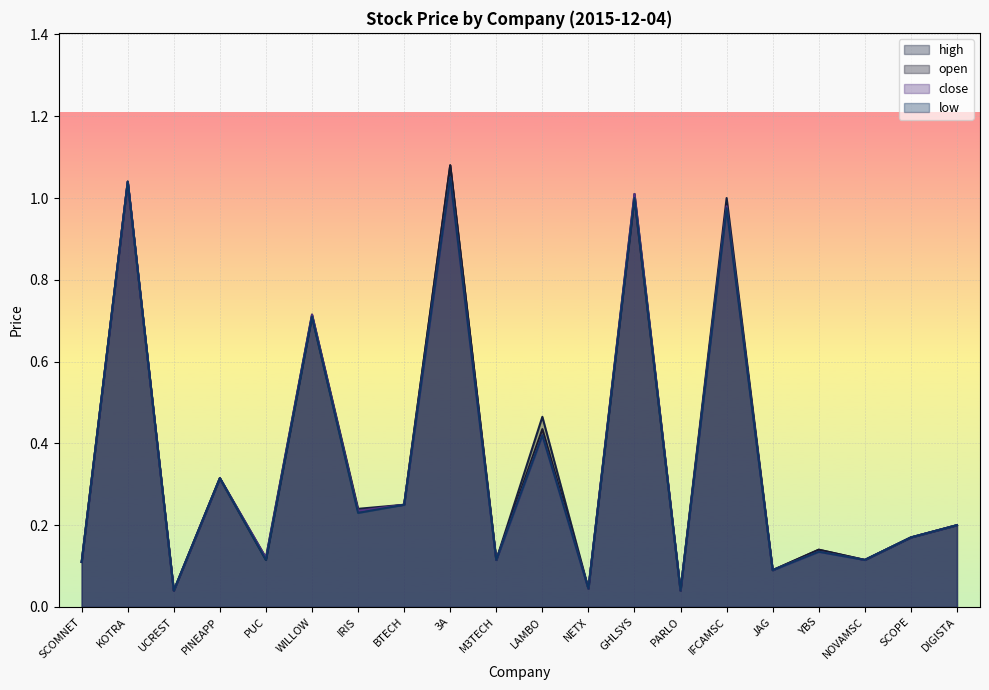

What is the average value of the close series?

0.4